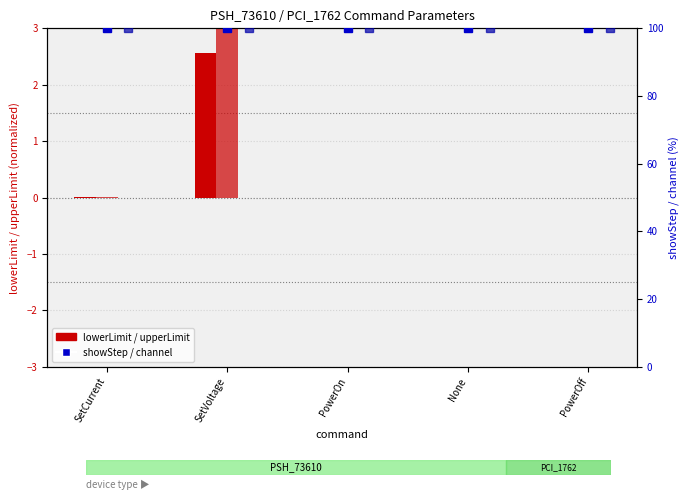

True or false: upperLimit has a value of -1.1 at None.

False